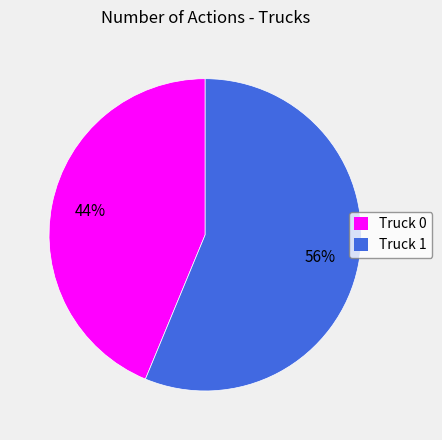

Do Truck 0 and Truck 1 together represent more than half of the pie?

Yes